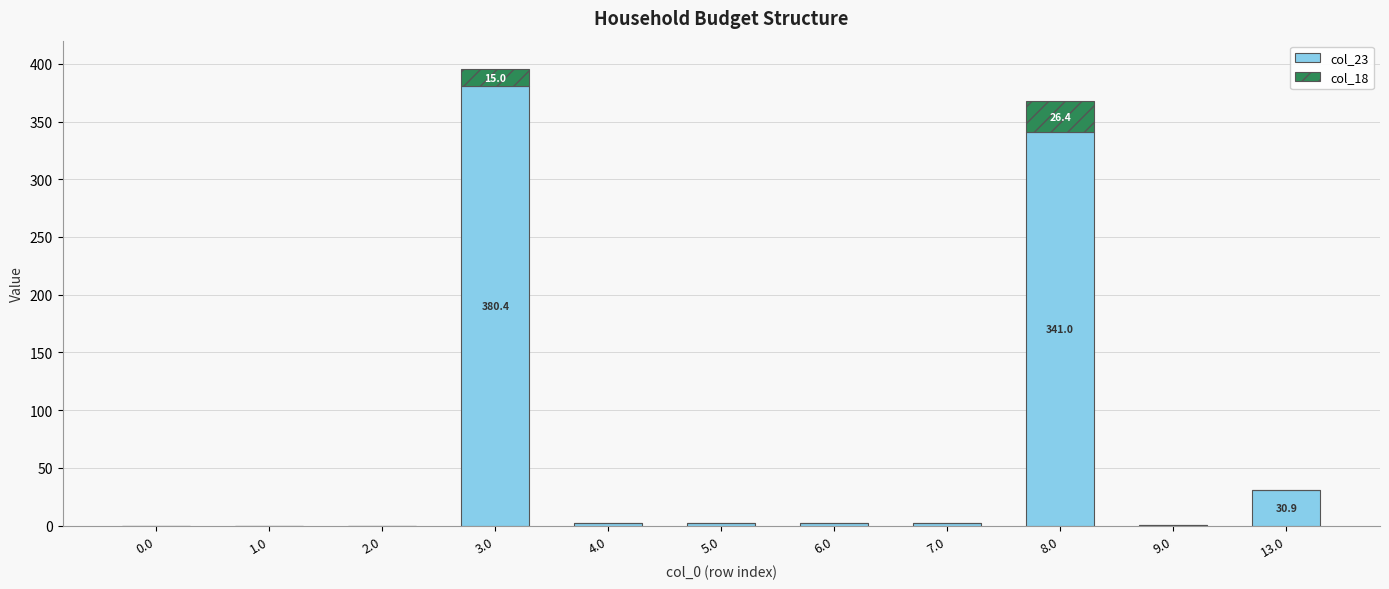

What are all the series names shown in the legend?

col_23, col_18